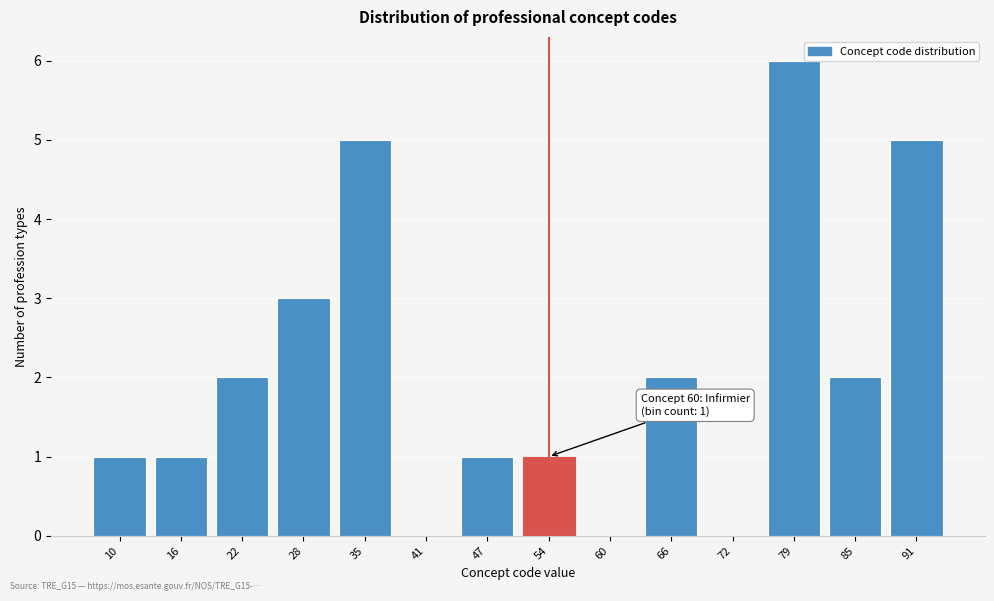

Reading left to right, extract all data points from this chart.

10=1	16=1	22=2	28=3	35=5	41=0	47=1	54=1	60=0	66=2	72=0	79=6	85=2	91=5